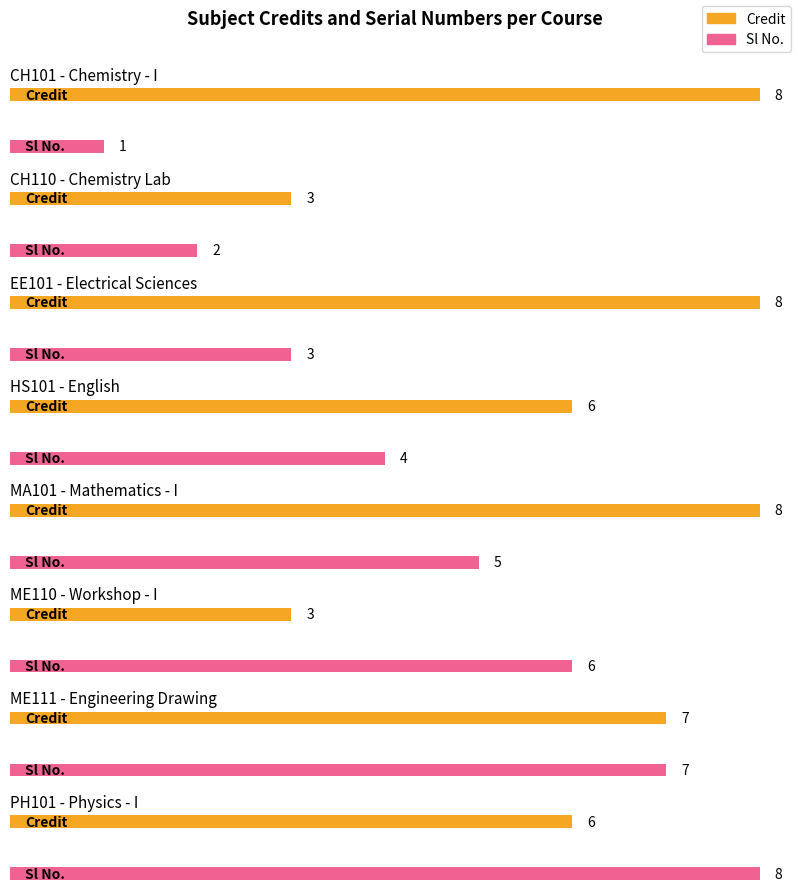

What is the sum of all Credit values?

49